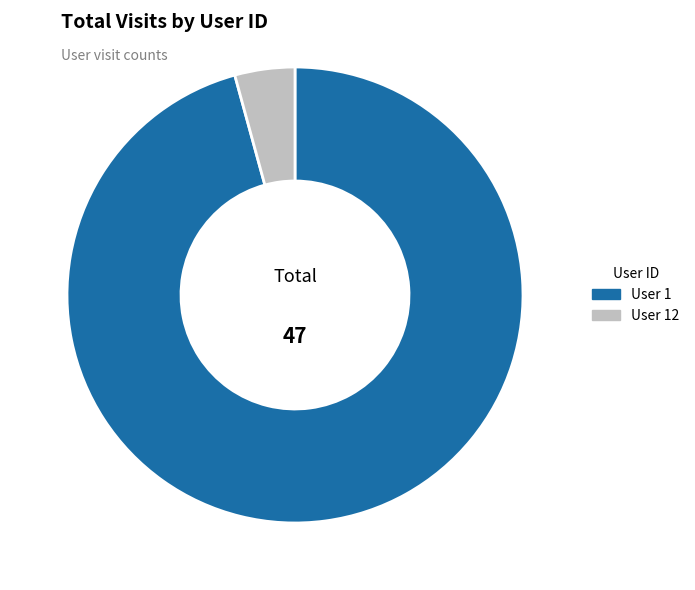

Is there any slice that represents more than half of the pie?

Yes